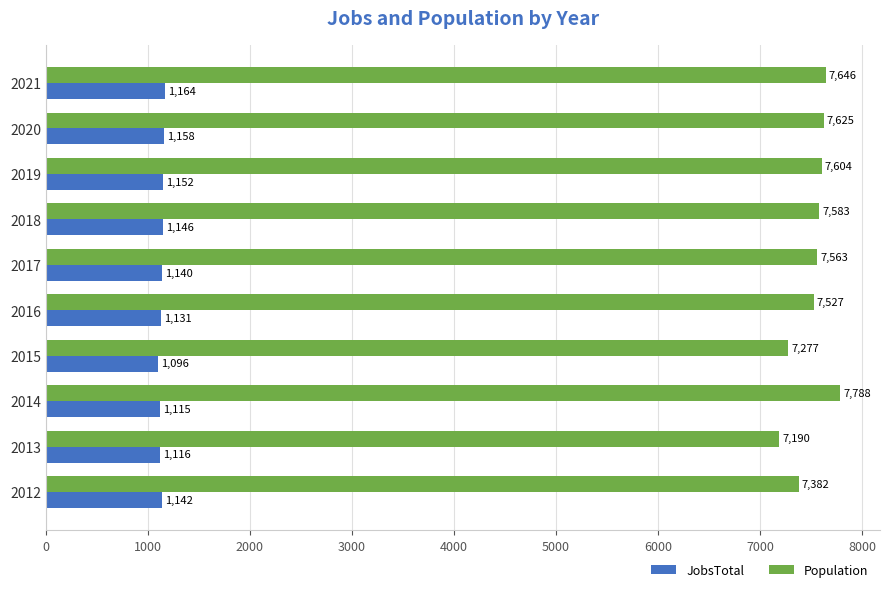

What is the minimum value shown in the chart?

1096